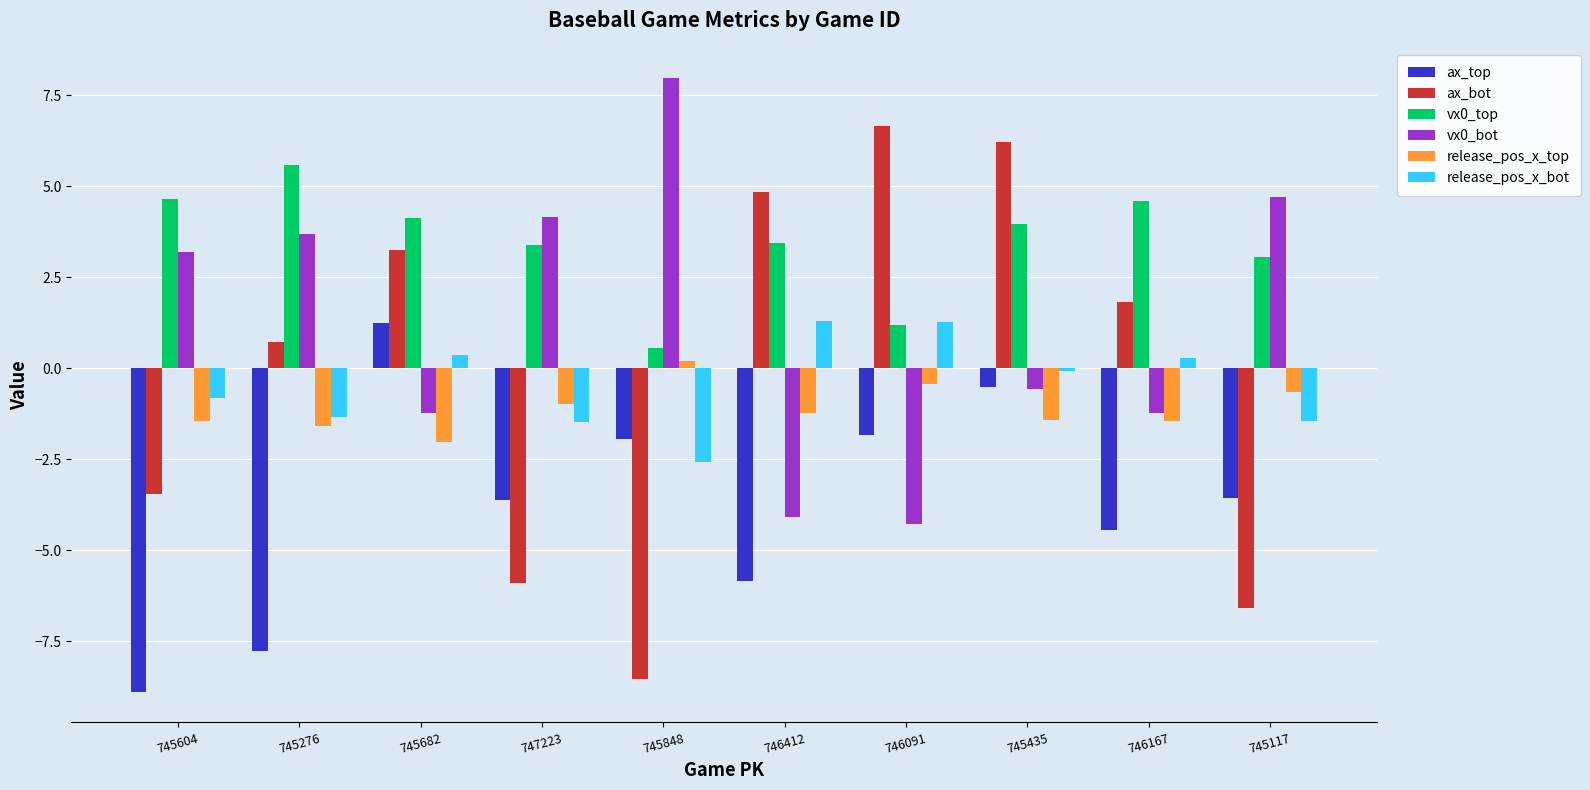

Is the value of ax_bot at 746412 greater than the value of vx0_top at 746412?

Yes